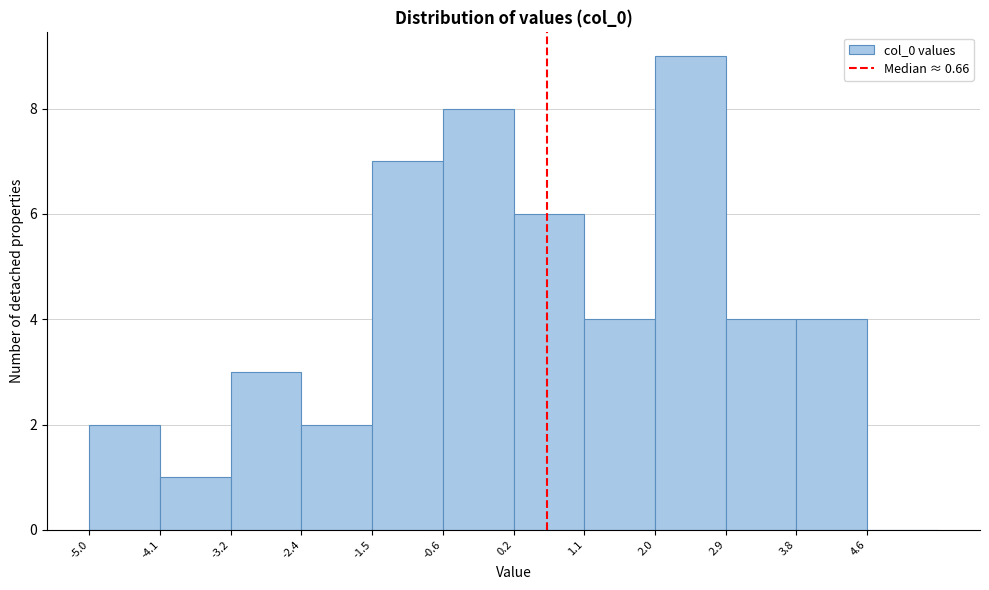

How tall is the bar that spans 2.9 to 3.8 on the x-axis? Neither the bar edges nor the heights are printed on the chart, so give them approximately, as read against the axes.

4